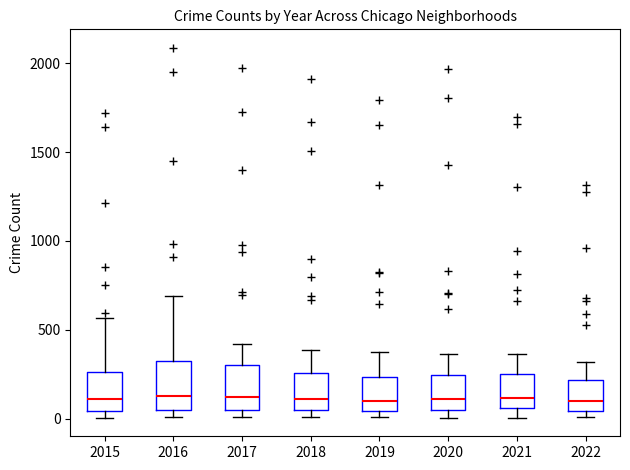

Reading left to right, read every box against the y-axis: the position of its median line, the range the box covers, and the ends of its whiskers. The values are not printed on the chart, so give them approximately, as read against the axis.

2015: median 100, box 50 to 250, whiskers 0 to 550
2016: median 150, box 50 to 300, whiskers 0 to 700
2017: median 100, box 50 to 300, whiskers 0 to 400
2018: median 100, box 50 to 250, whiskers 0 to 400
2019: median 100, box 50 to 250, whiskers 0 to 400
2020: median 100, box 50 to 250, whiskers 0 to 350
2021: median 100, box 50 to 250, whiskers 0 to 350
2022: median 100, box 50 to 200, whiskers 0 to 300